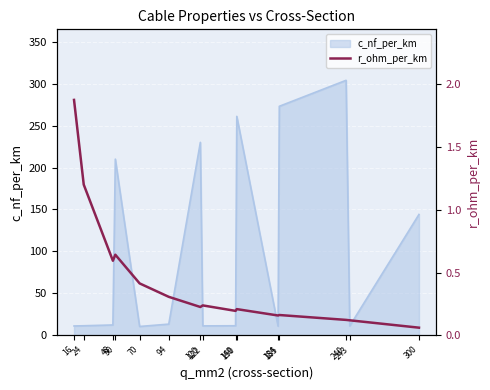

What is the value of the 4th point from the left?

0.6